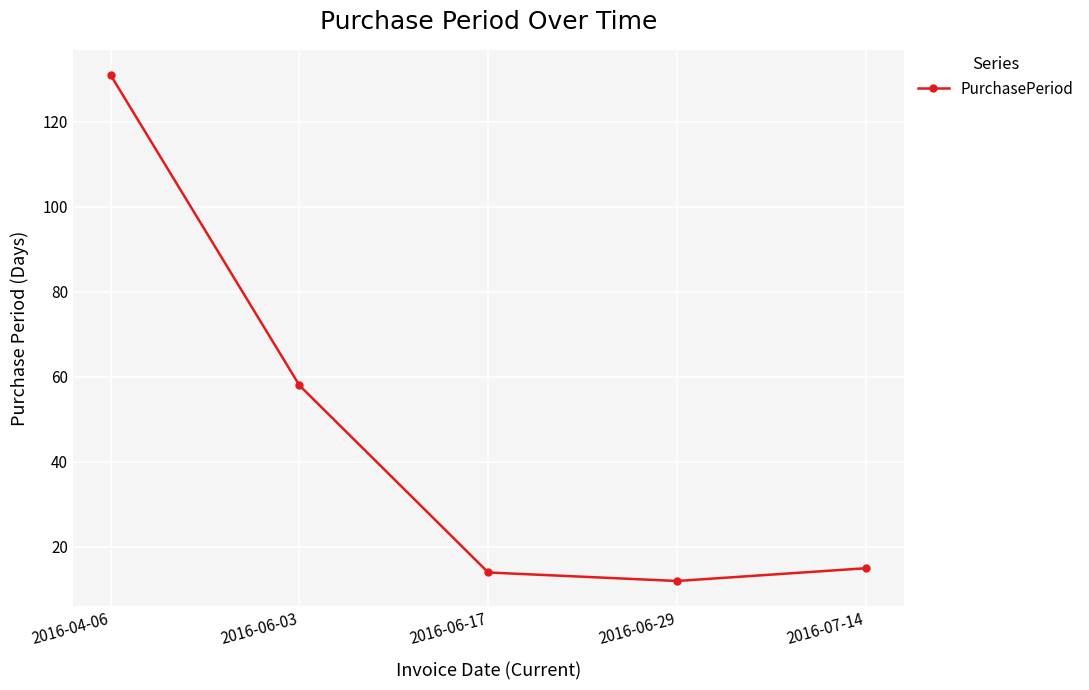

Where does the data first go above 15?

2016-04-06